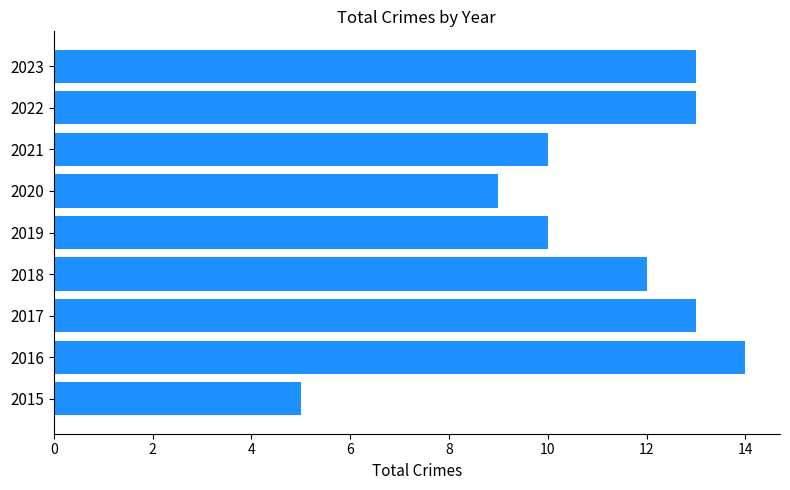

True or false: the data shows 21 at 2018.

False